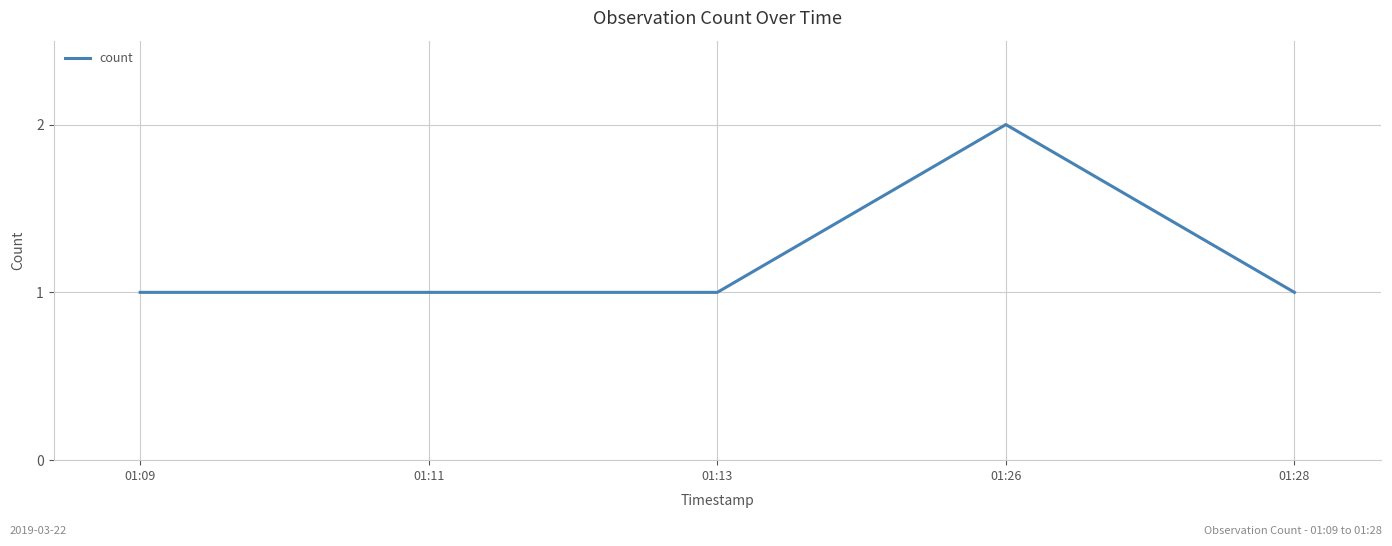

True or false: the data has more than 0 interior local peaks.

True